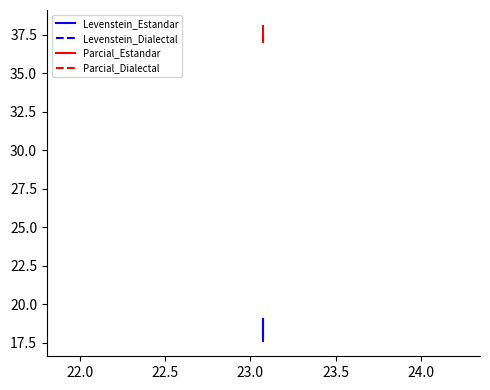

What are all the series names shown in the legend?

Levenstein_Estandar, Levenstein_Dialectal, Parcial_Estandar, Parcial_Dialectal